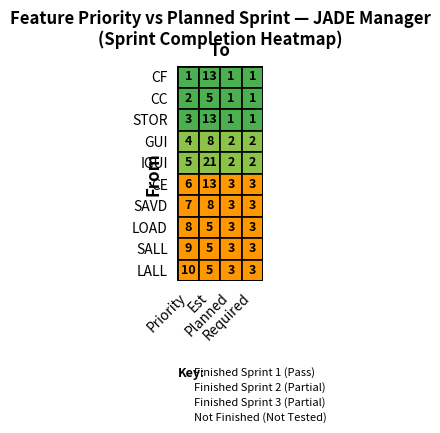

What is the sum of all SAVD values?

21